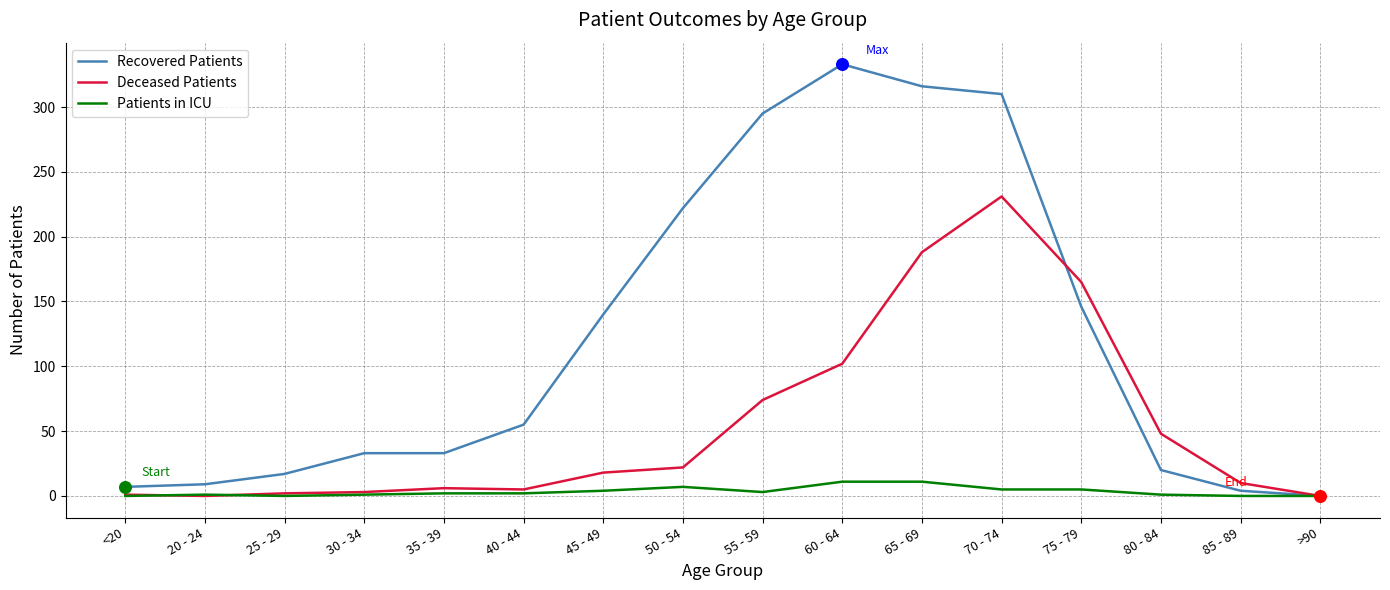

At which category is the sum across all series the highest?

70 - 74